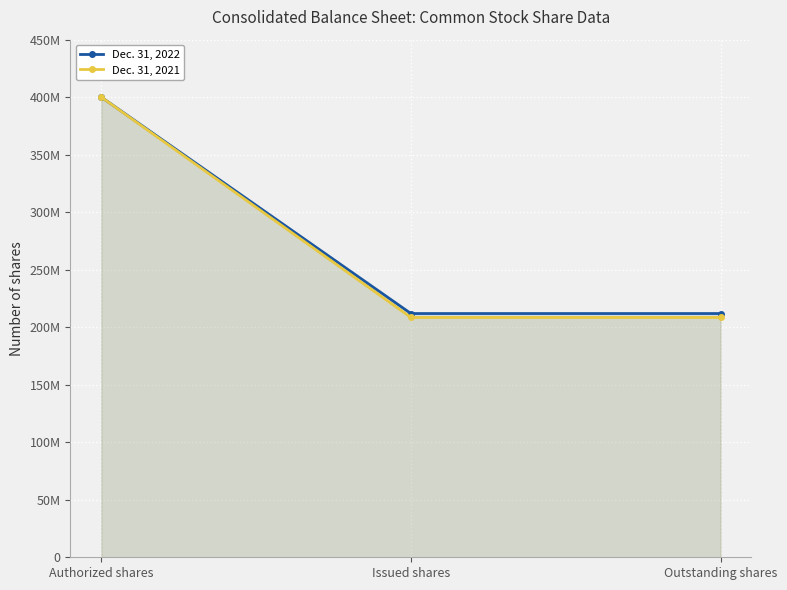

Which has a higher value, Issued shares or Authorized shares?

Authorized shares